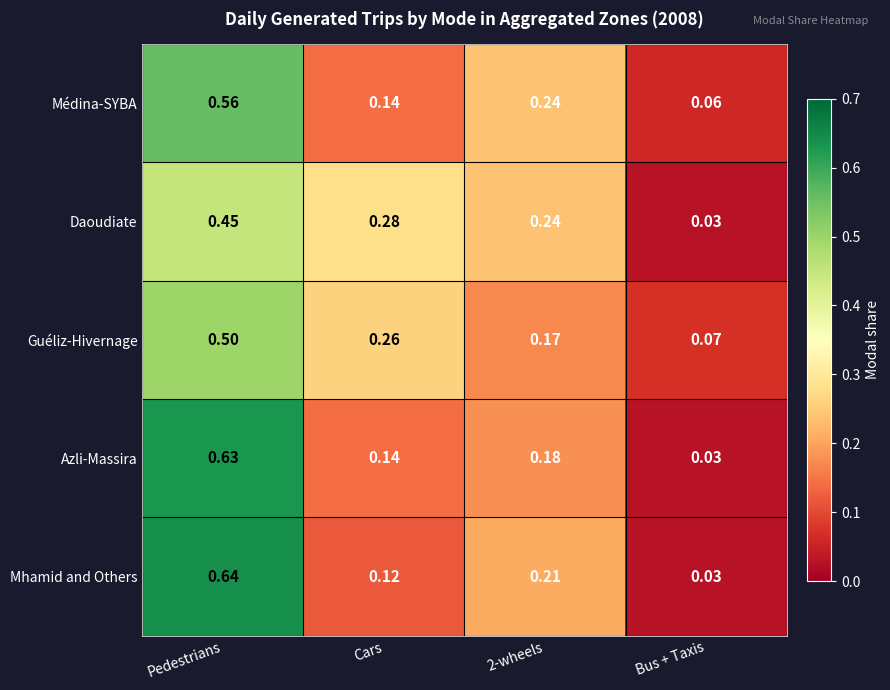

Which category has the highest value across all series?

Pedestrians